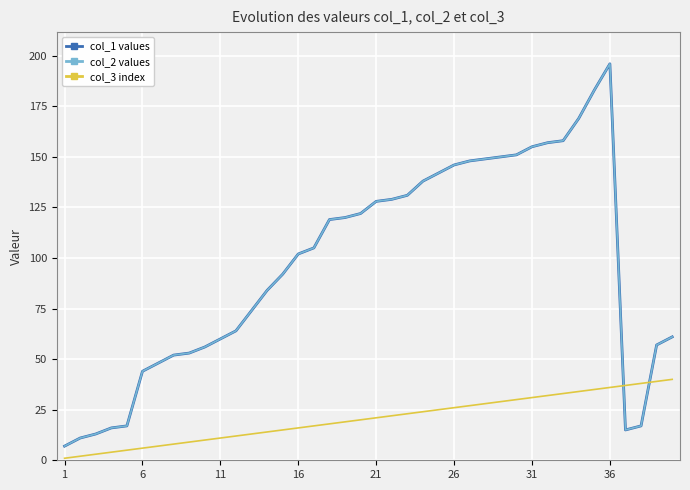

Does the chart display data point markers on the line(s)?

No